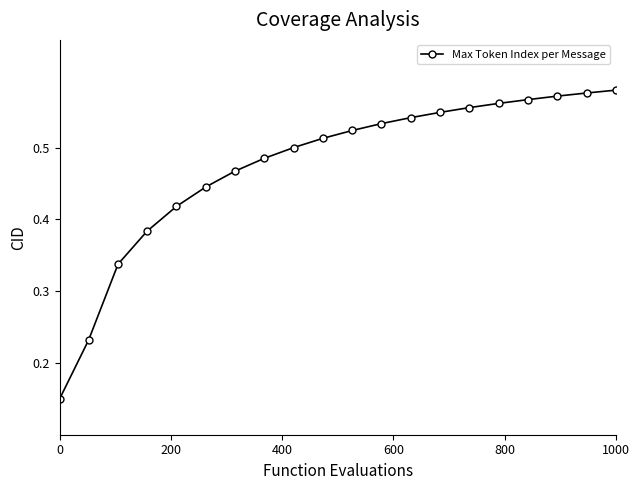

What is the sum of all values?

9.5